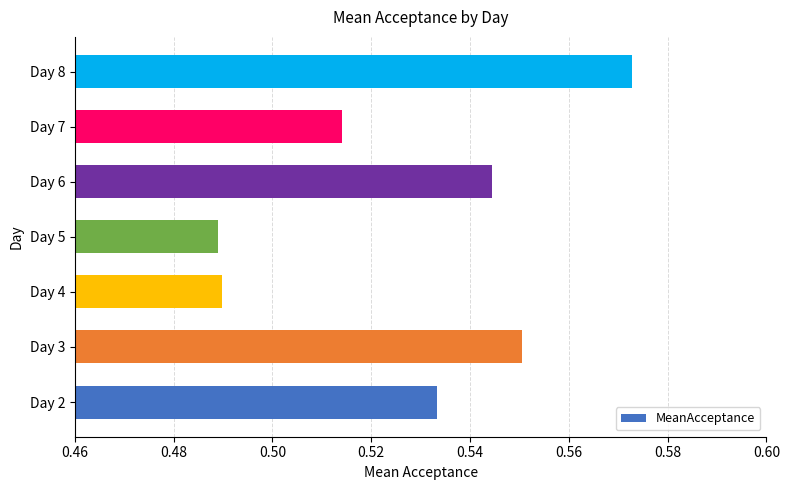

What is the difference between the maximum and minimum values?

0.1